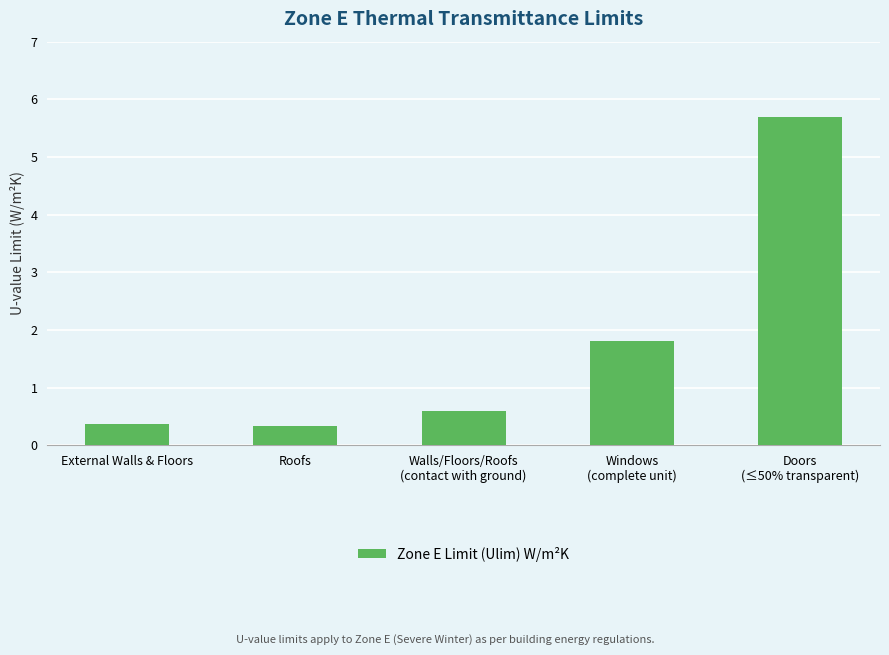

Reading right to left, extract all data points from this chart.

Doors
(≤50% transparent)=5.7	Windows
(complete unit)=1.8	Walls/Floors/Roofs
(contact with ground)=0.6	Roofs=0.3	External Walls & Floors=0.4